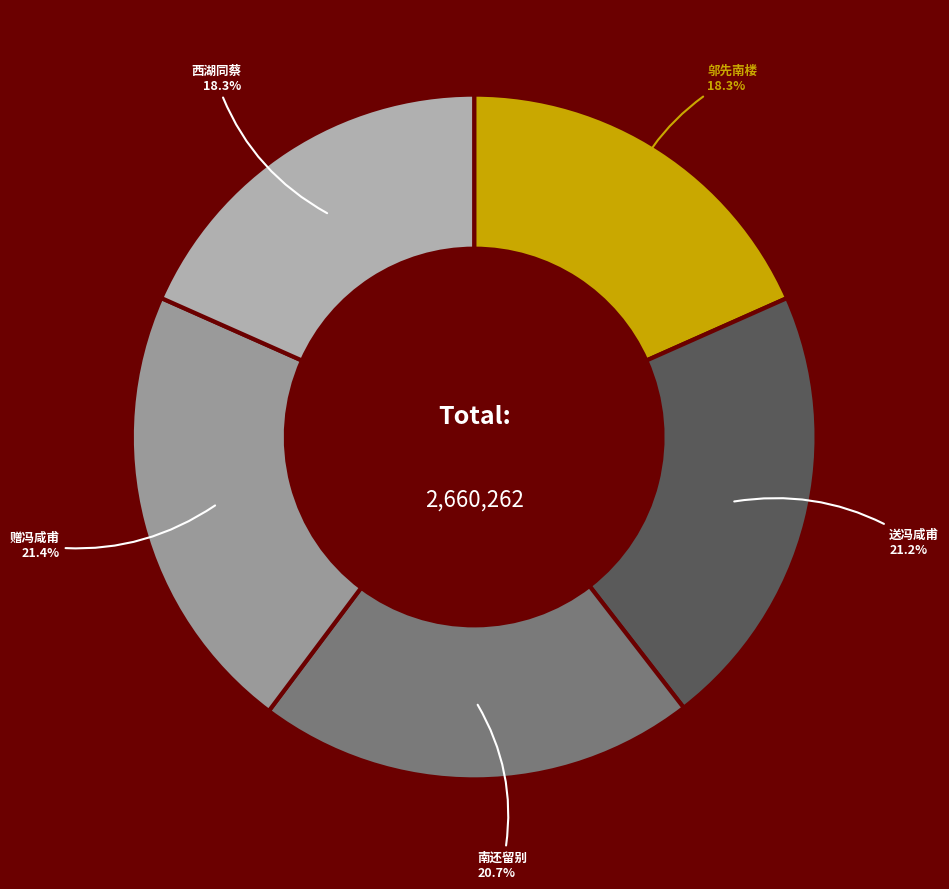

How many slices are in this pie chart?

5